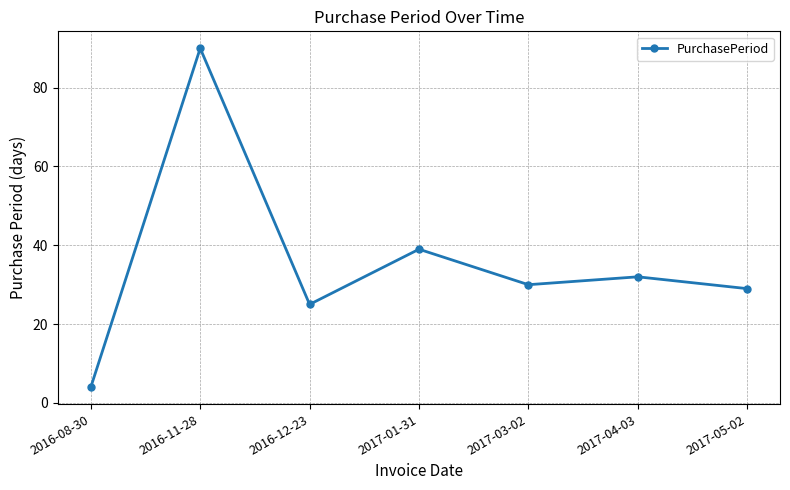

What is the difference between the values at 2016-11-28 and 2017-04-03?

58